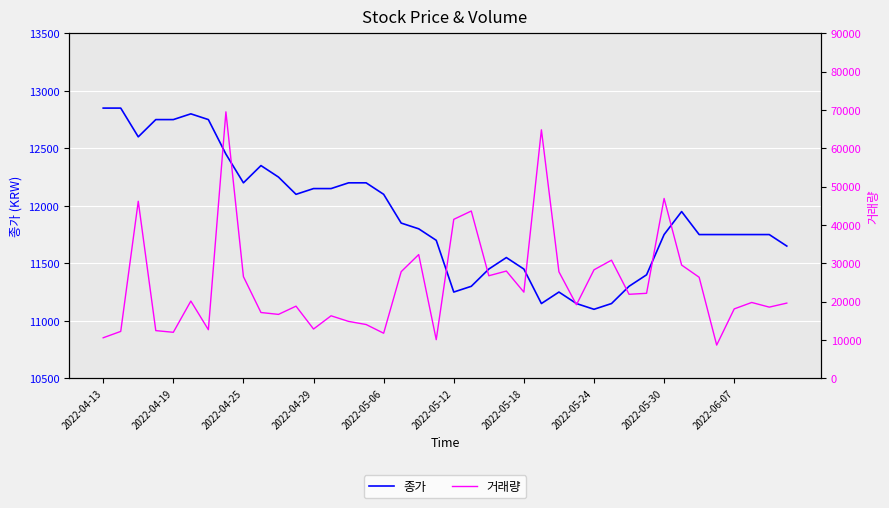

Is the value of 종가 at 17 greater than the value of 거래량 at 31?

No